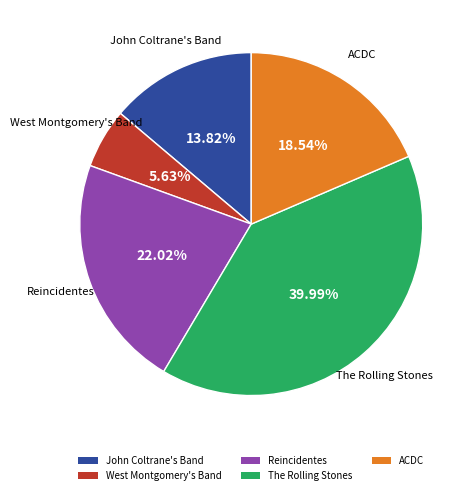

Which has a higher value, Reincidentes or West Montgomery's Band?

Reincidentes